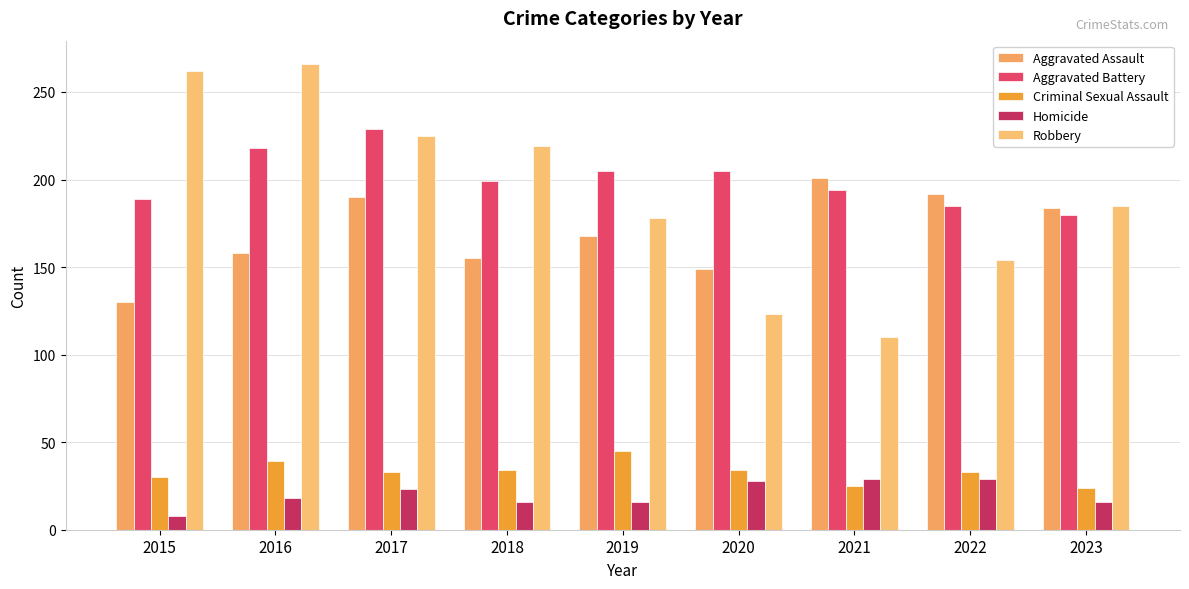

What is the sum of the Criminal Sexual Assault values at 2023 and 2021?

49